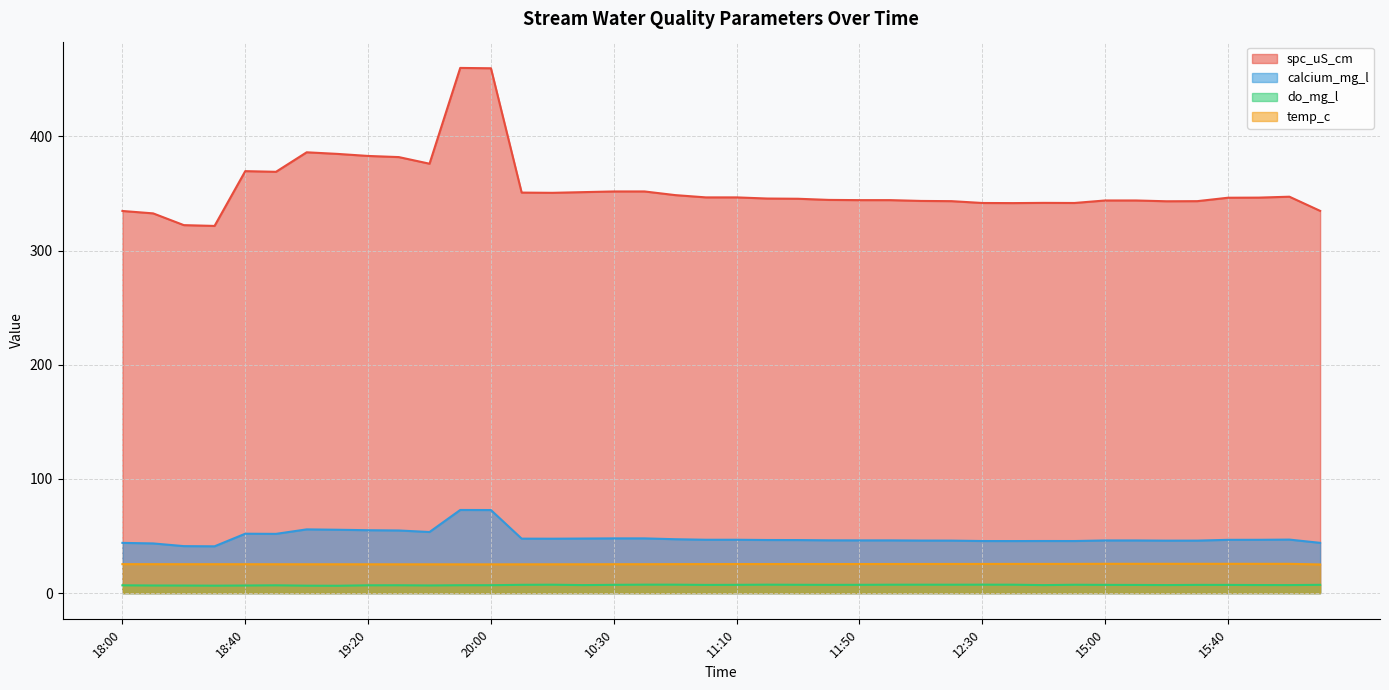

What is the approximate value of do_mg_l at 10:00?

7.2